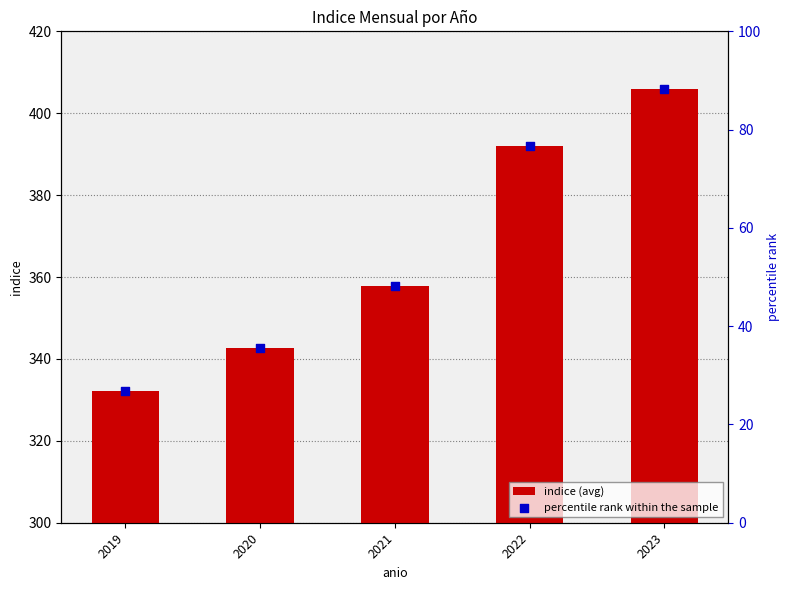

What is the total value across all series at 2019?

358.9